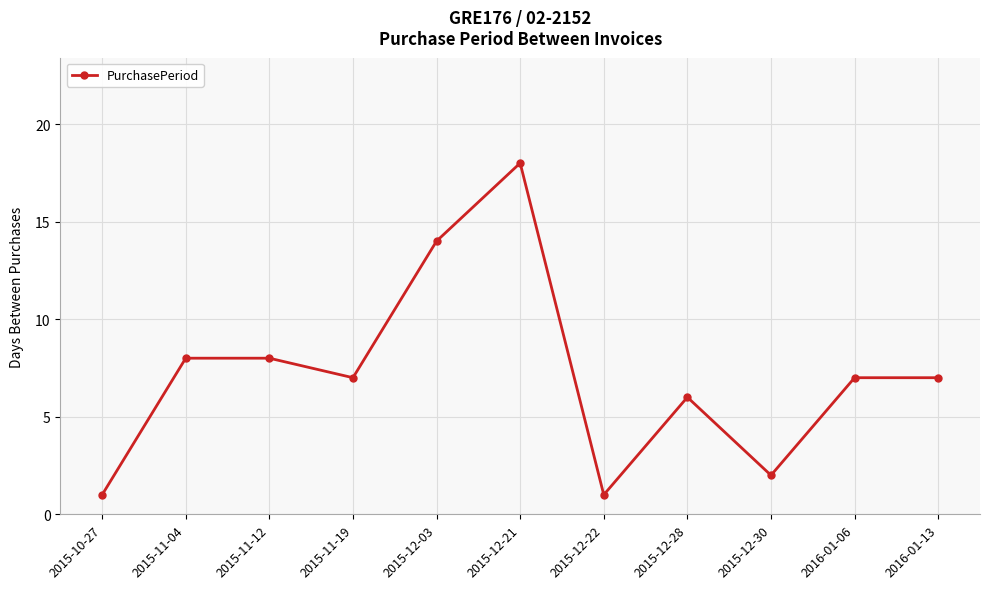

How many series are shown in this chart?

1